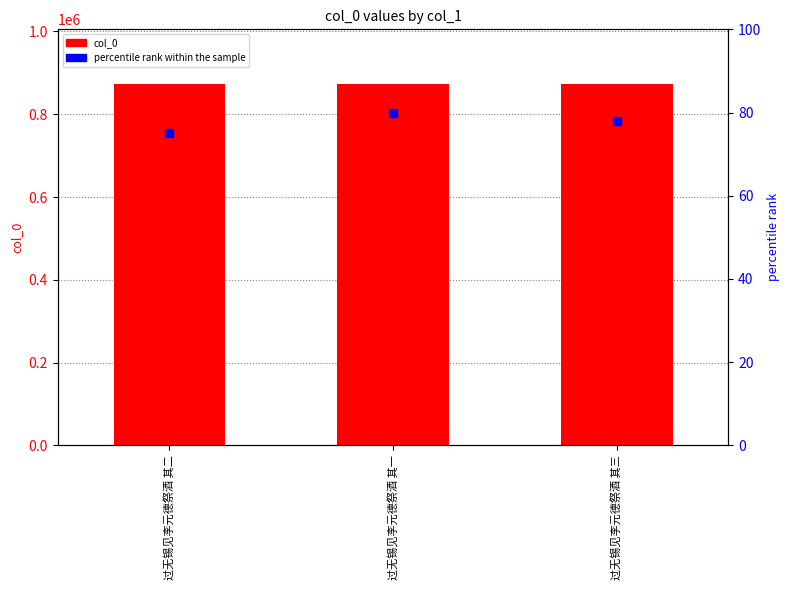

At how many categories does at least one series exceed 123574?

3